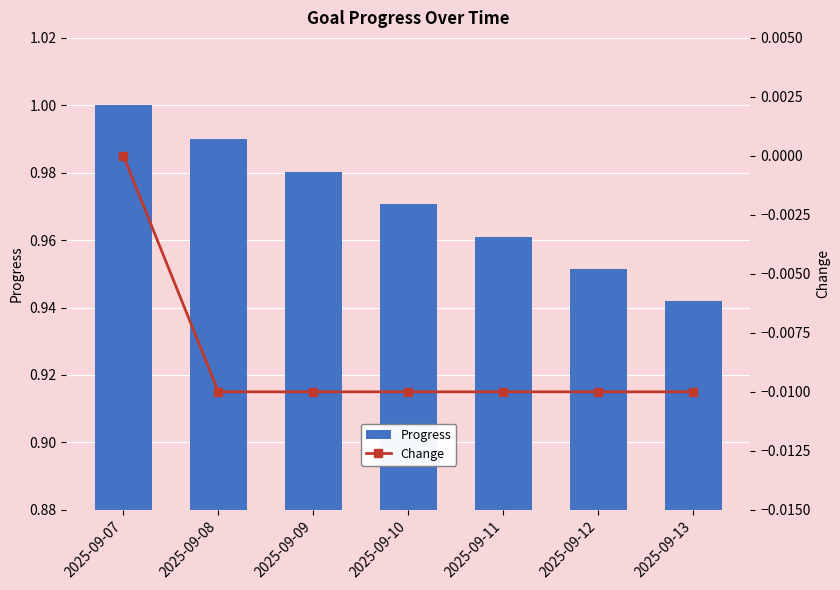

What is the total value across all series at 2025-09-08?

1.0